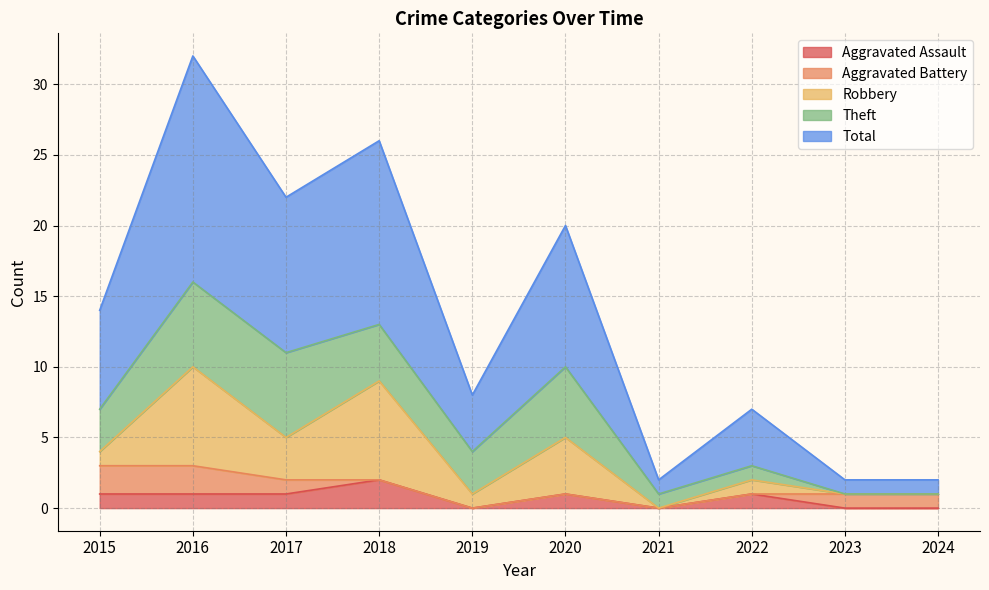

True or false: Total and Robbery intersect in this chart.

False